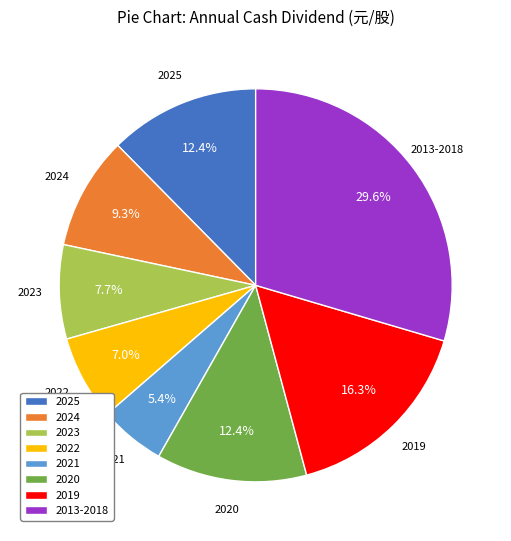

What portion of the pie excludes 2024?

90.7%